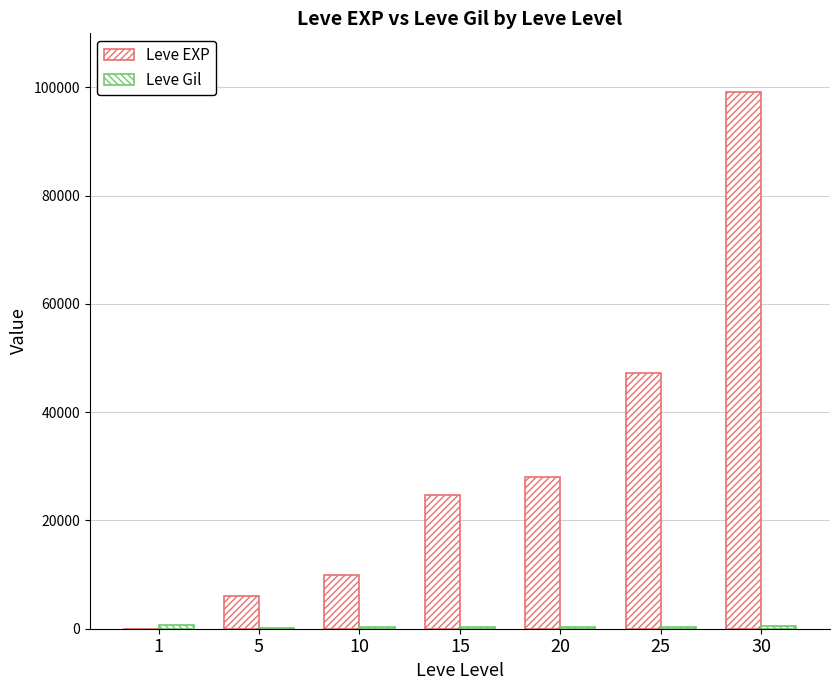

List the series in order of their peak value, highest first.

Leve EXP, Leve Gil